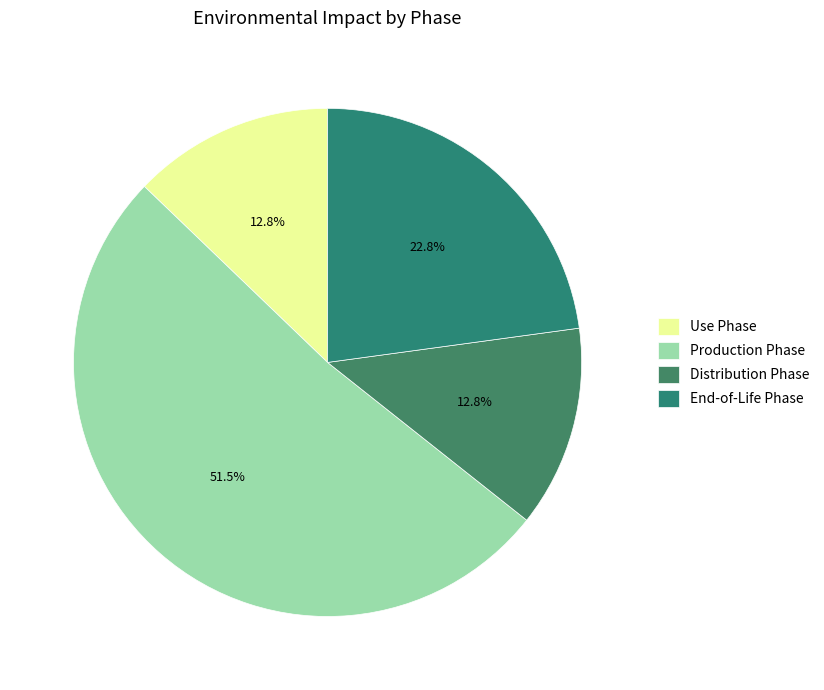

Count the number of slices in the pie.

4